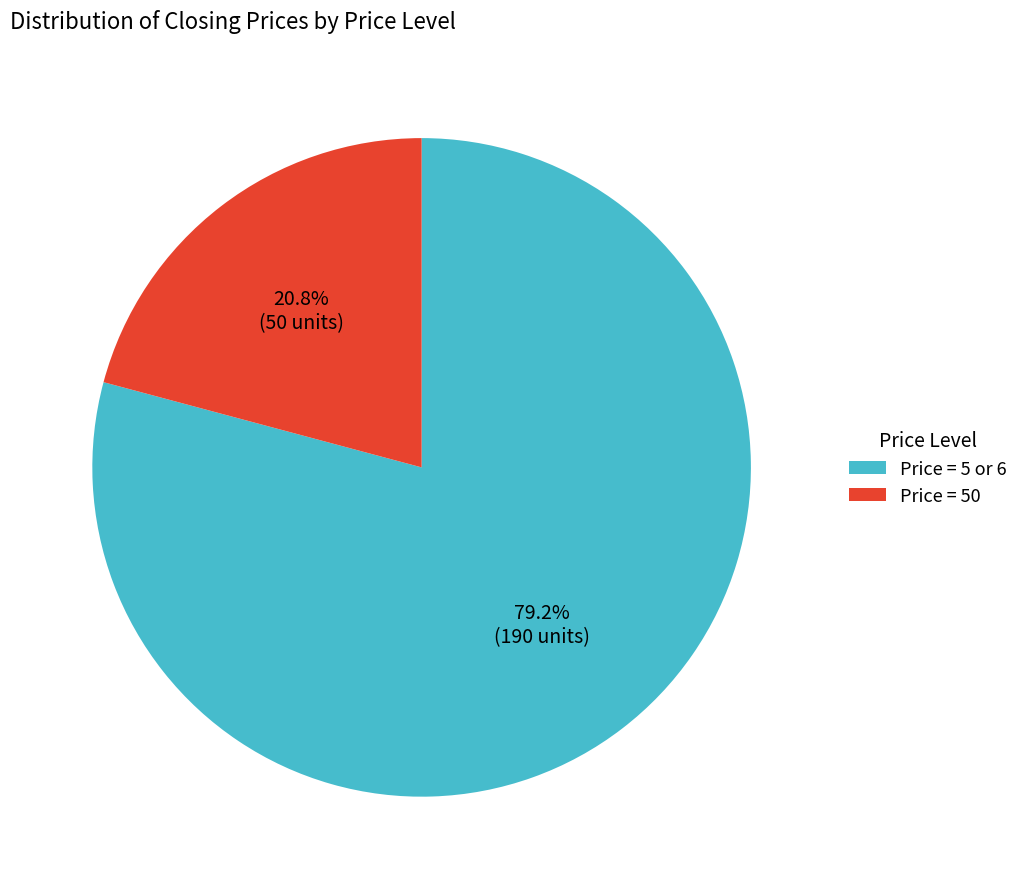

How many segments does this pie chart have?

2